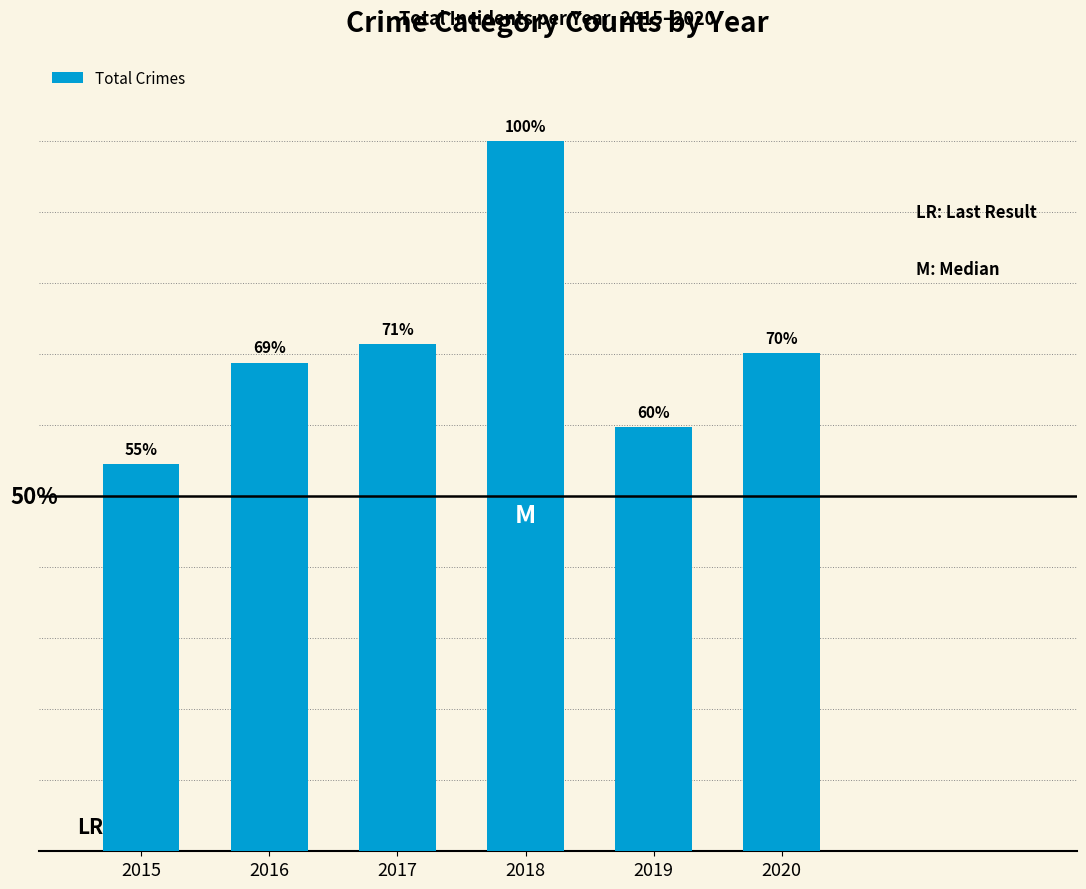

What is the ratio of the value at 2017 to the value at 2019?

1.2